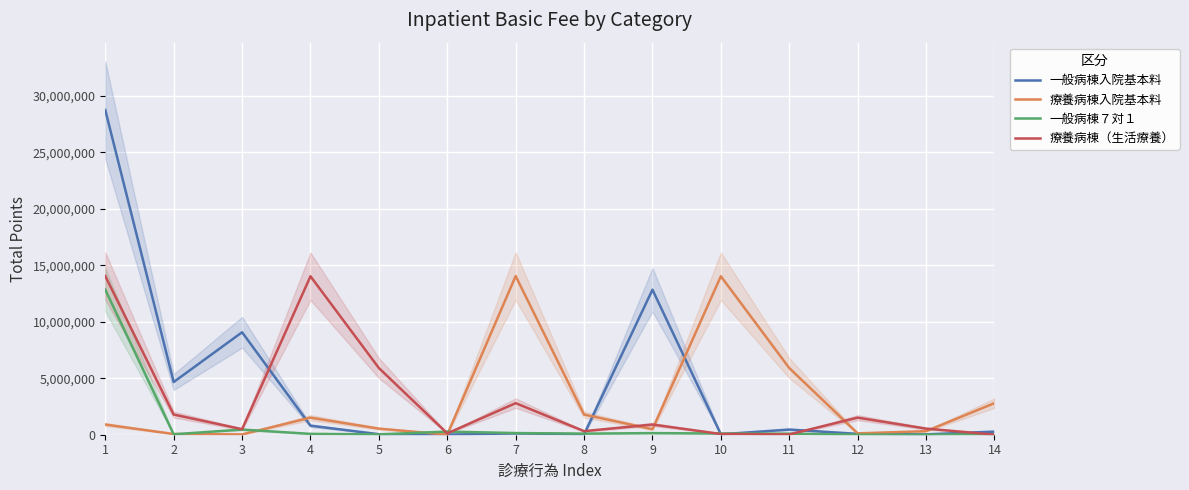

How many lines are shown in the chart?

4